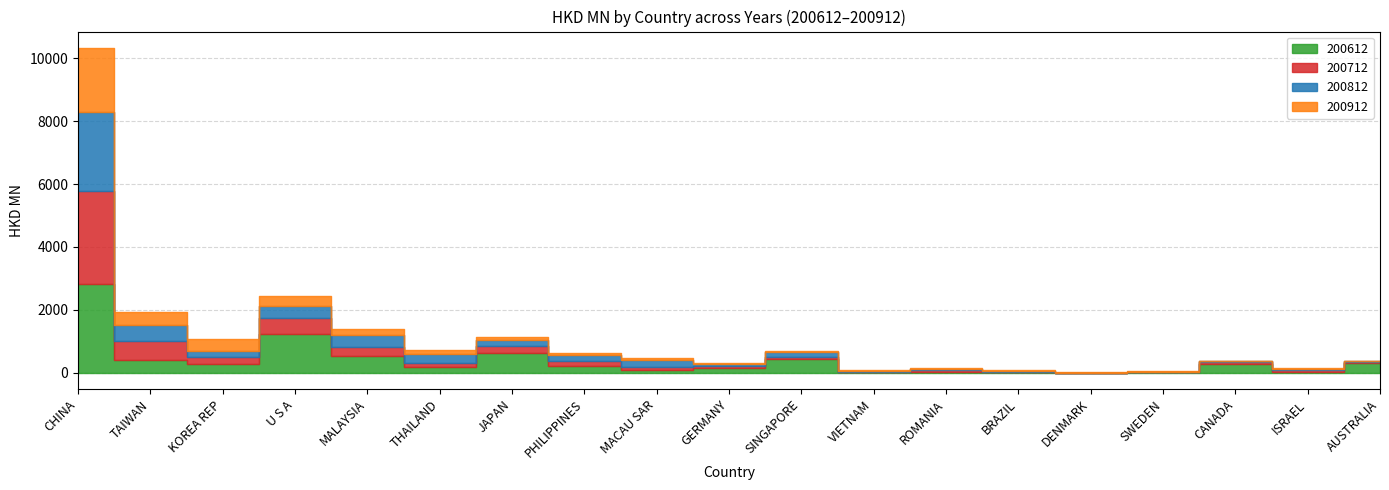

What is the approximate value of 200612 at VIETNAM?

11.8